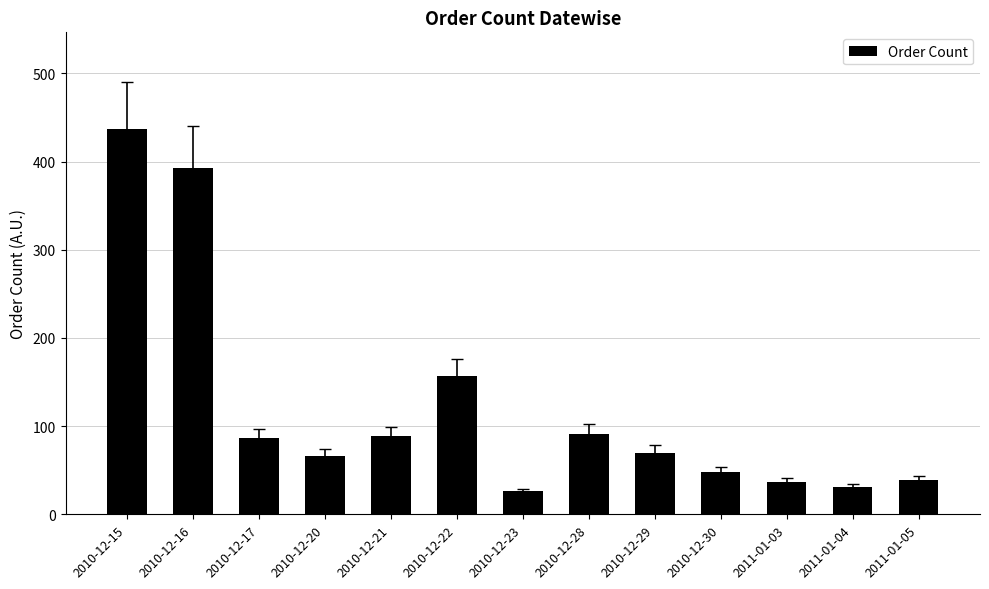

What is the label of the 13th bar from the left?

2011-01-05